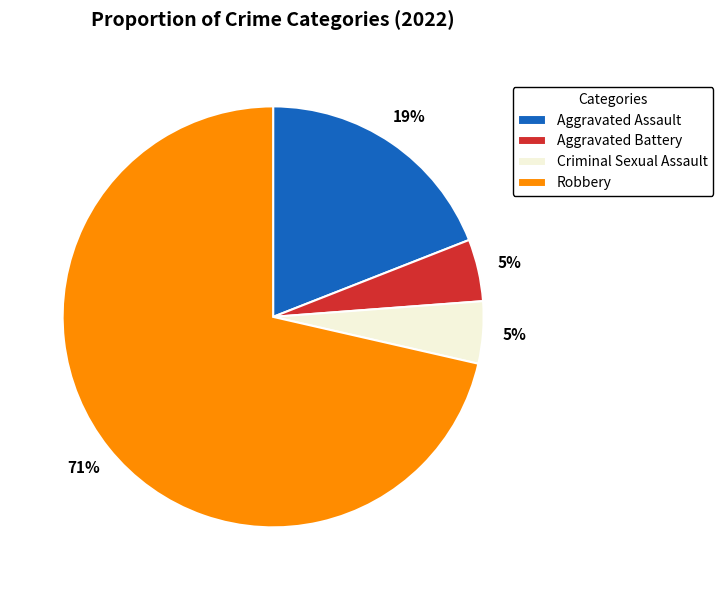

Does Robbery account for over 50% of the chart?

Yes